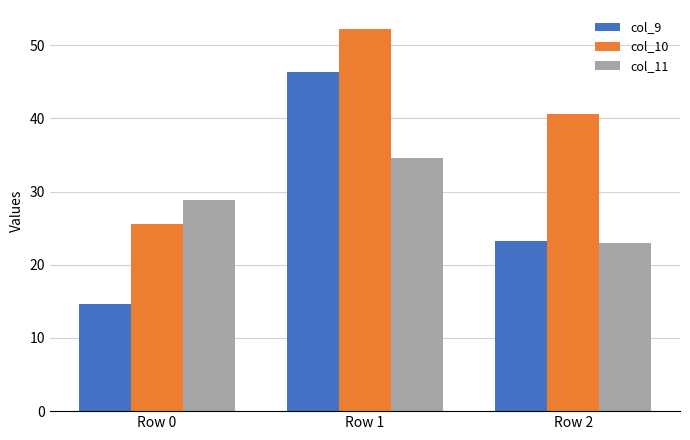

Reading left to right, what are all the values shown in this chart?

col_9: Row 0=14.6	Row 1=46.4	Row 2=23.2
col_10: Row 0=25.6	Row 1=52.2	Row 2=40.6
col_11: Row 0=28.8	Row 1=34.6	Row 2=23.0